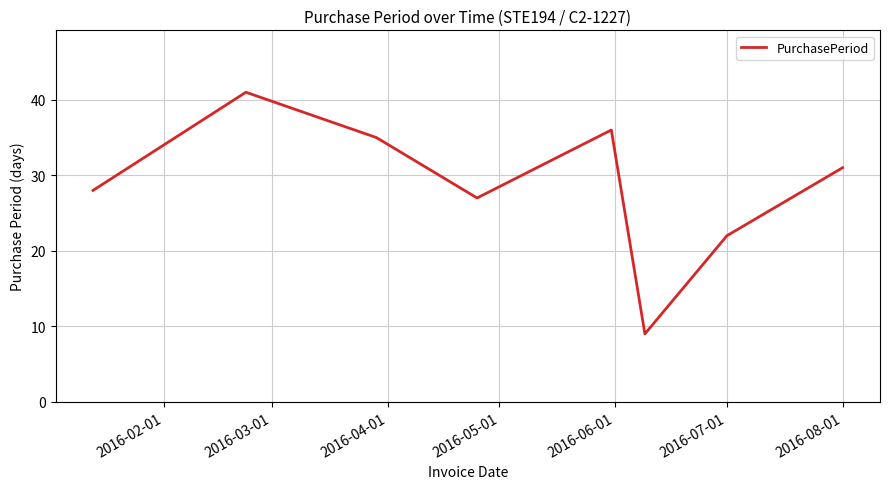

What is the difference between the maximum and second lowest values?

19